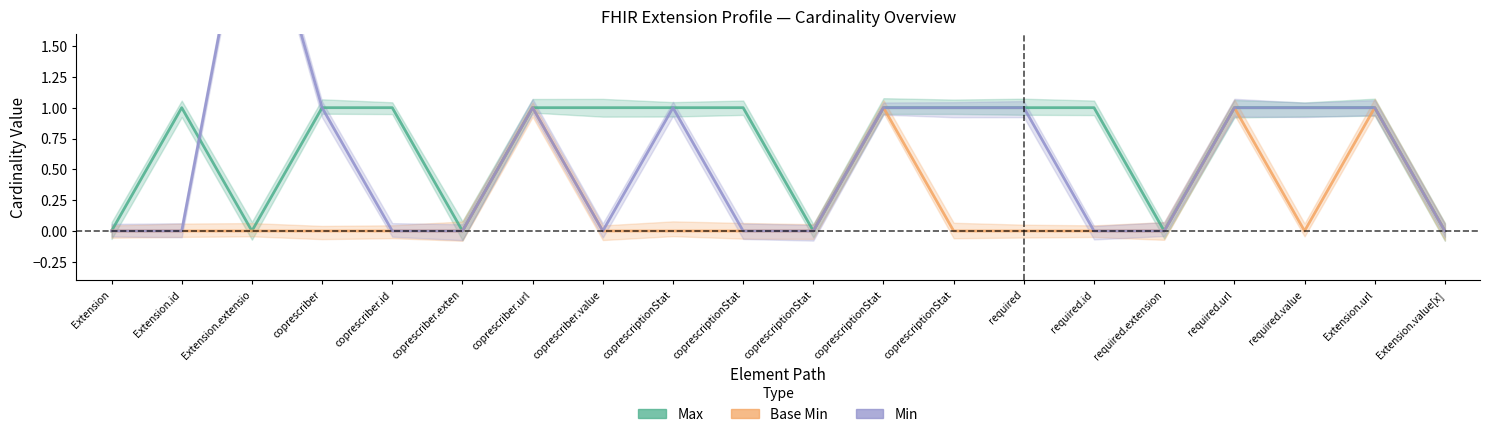

What is the sum of all Min values?

12